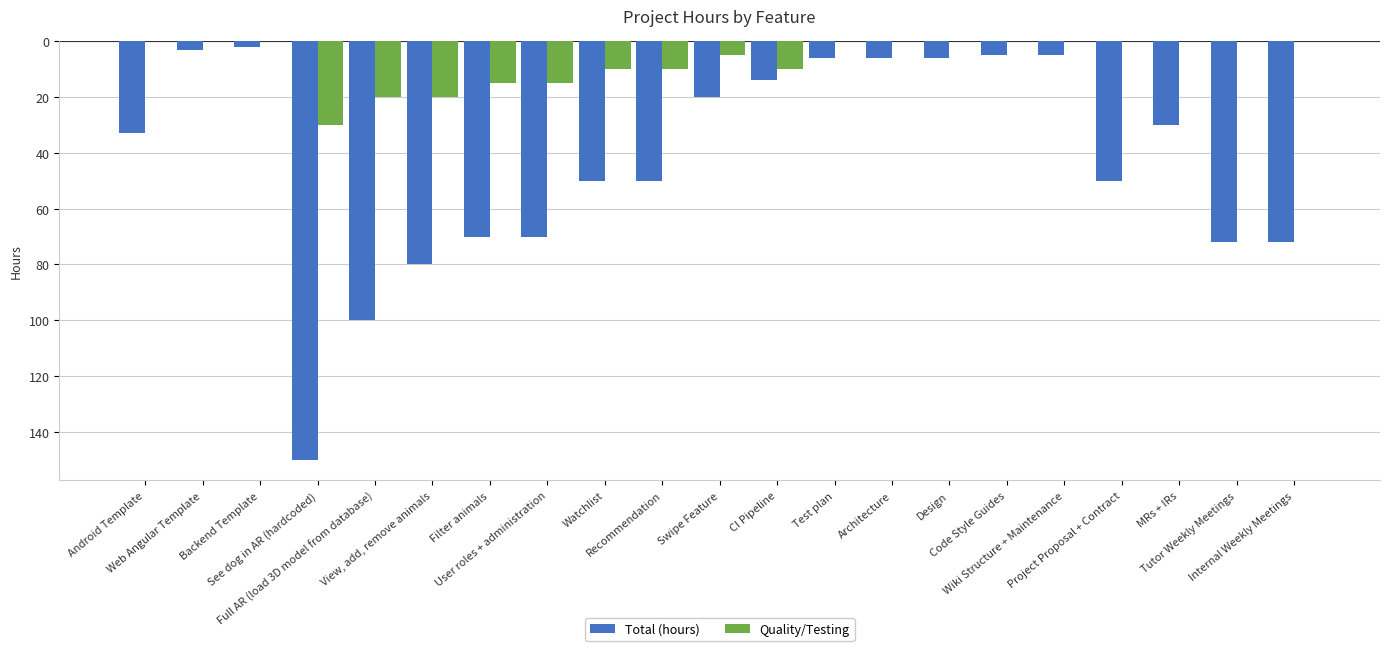

What are all the series names shown in the legend?

Total (hours), Quality/Testing